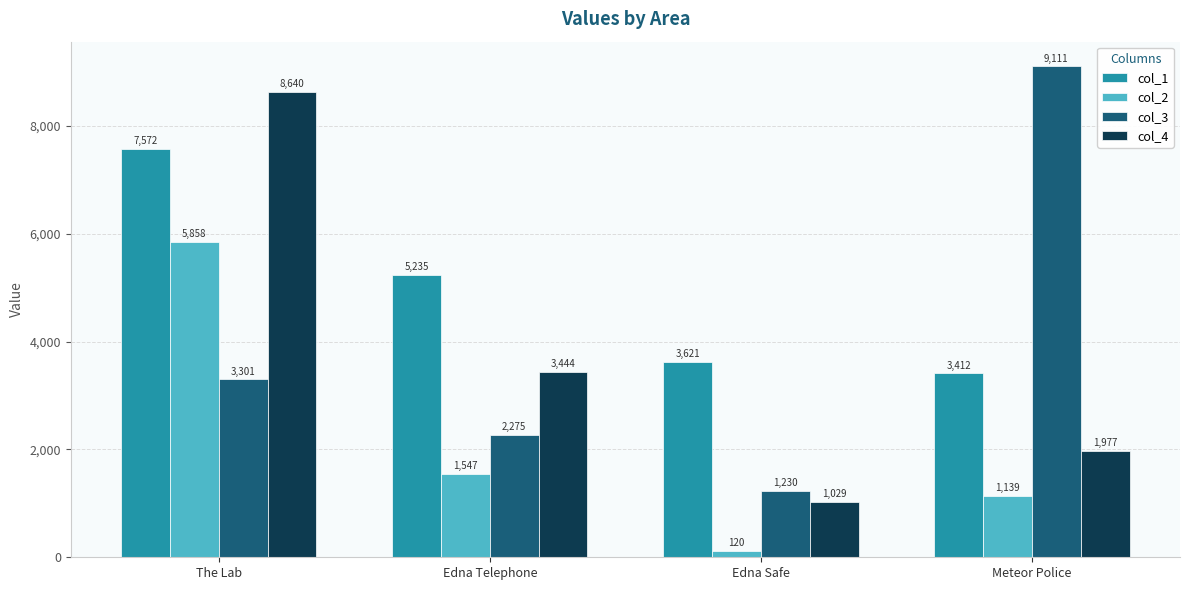

Reading left to right, extract all data points from this chart.

col_1: 7572	5235	3621	3412
col_2: 5858	1547	120	1139
col_3: 3301	2275	1230	9111
col_4: 8640	3444	1029	1977